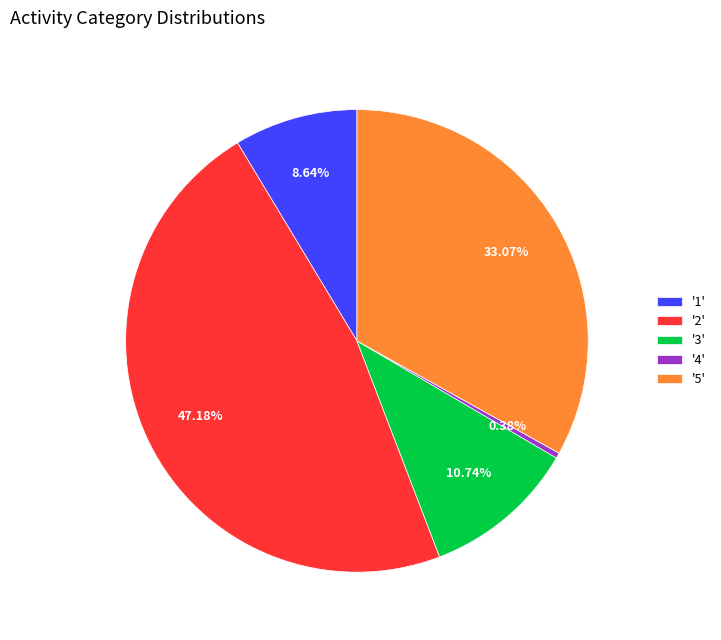

Is there any slice that represents more than half of the pie?

No